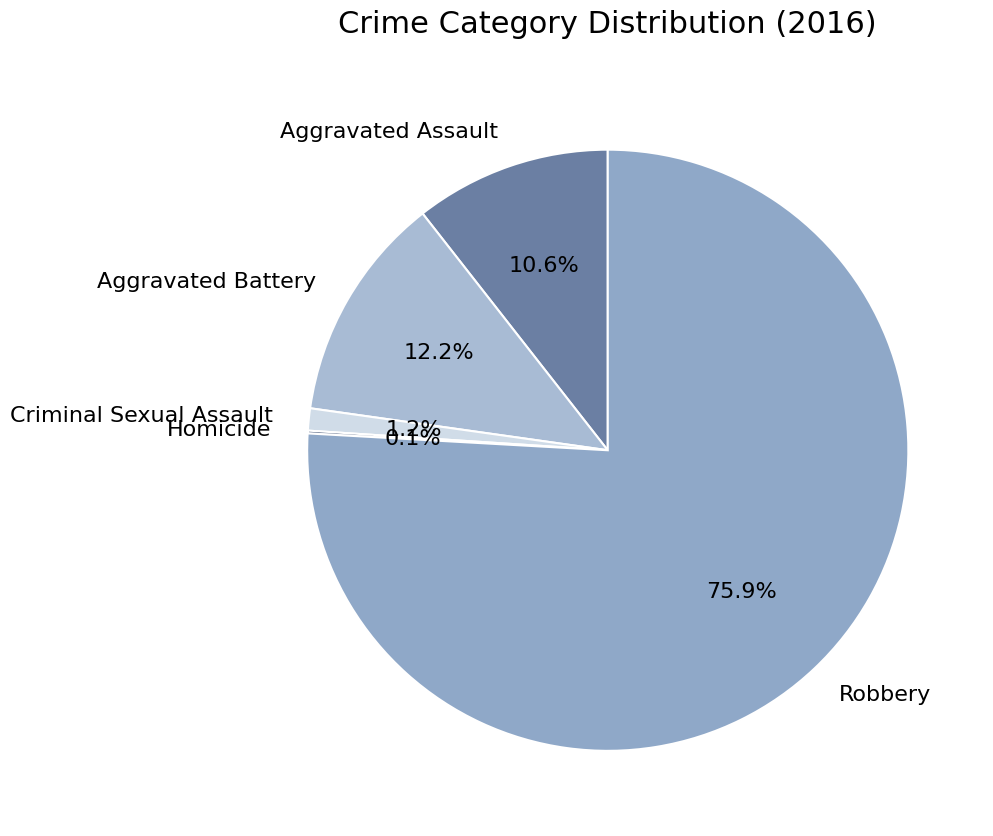

What is the ratio of the value at Aggravated Assault to the value at Robbery?

0.1